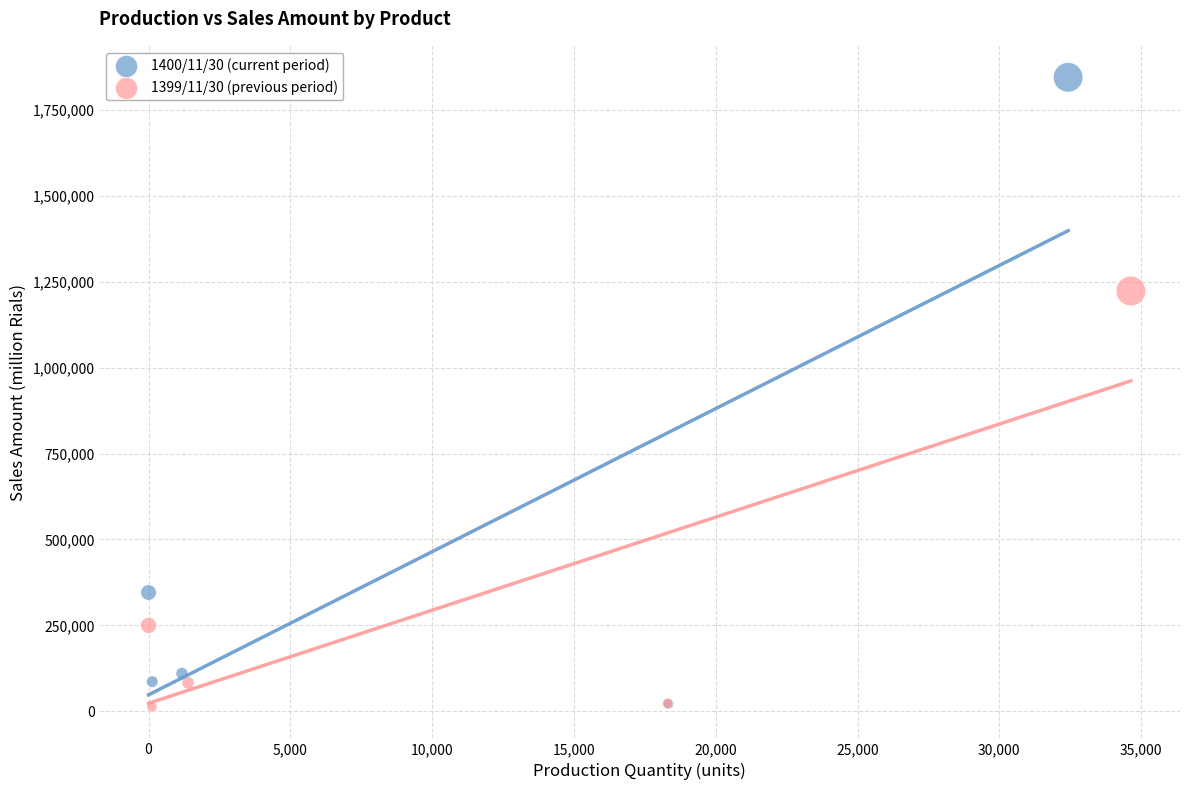

Which series reaches the maximum Y coordinate?

1400/11/30 (current period)